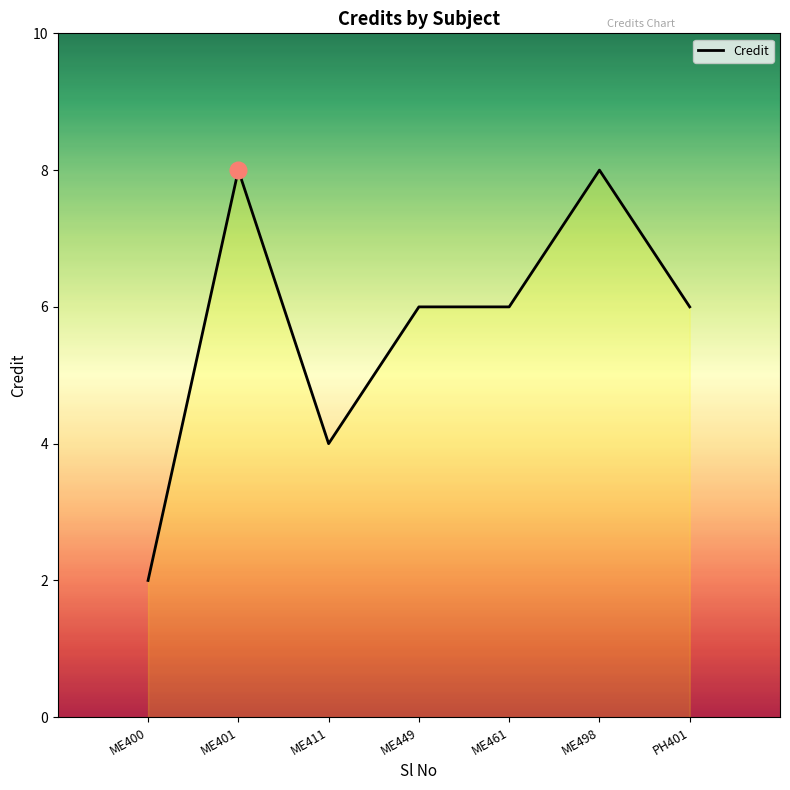

What is the greatest value displayed?

8